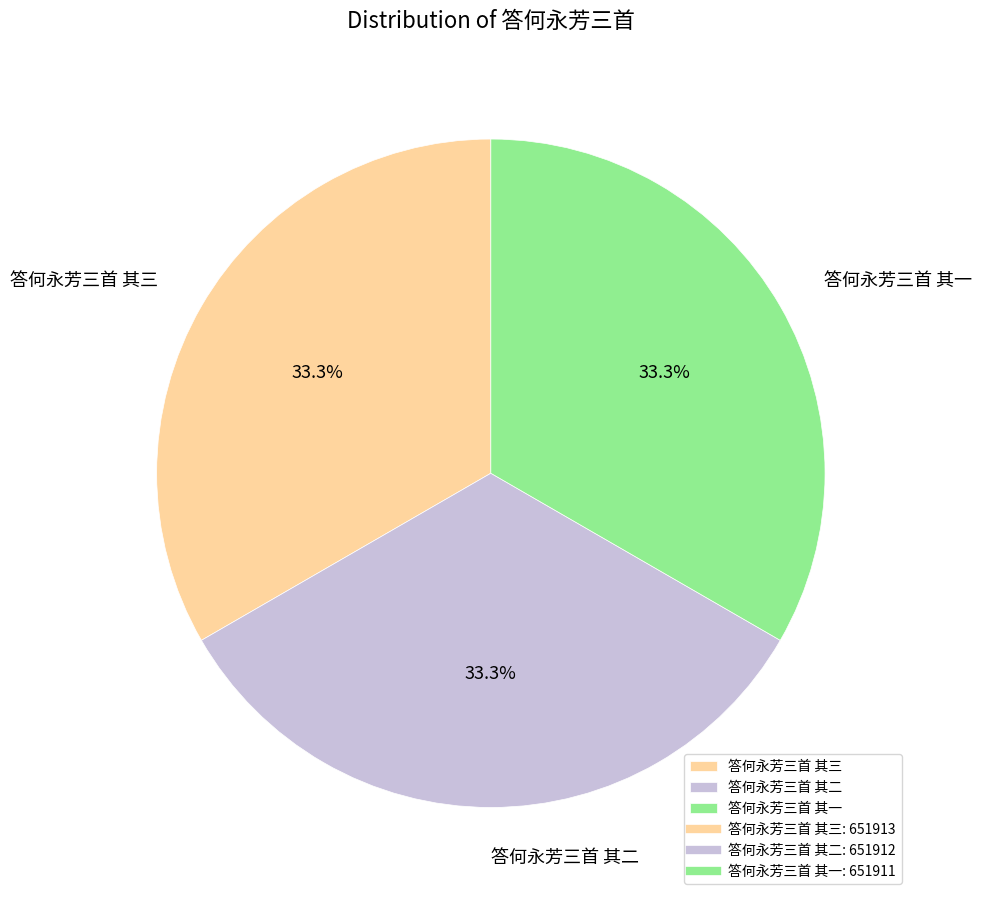

What is the ratio of the value at 答何永芳三首 其三 to the value at 答何永芳三首 其一?

1.0